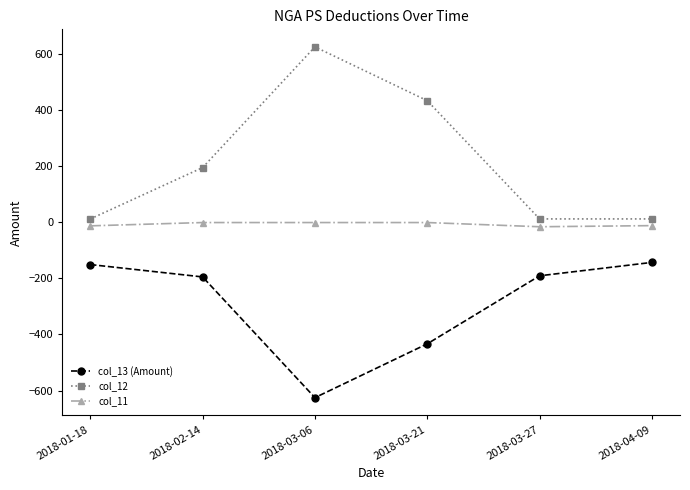

What position from the right is 2018-03-21?

3